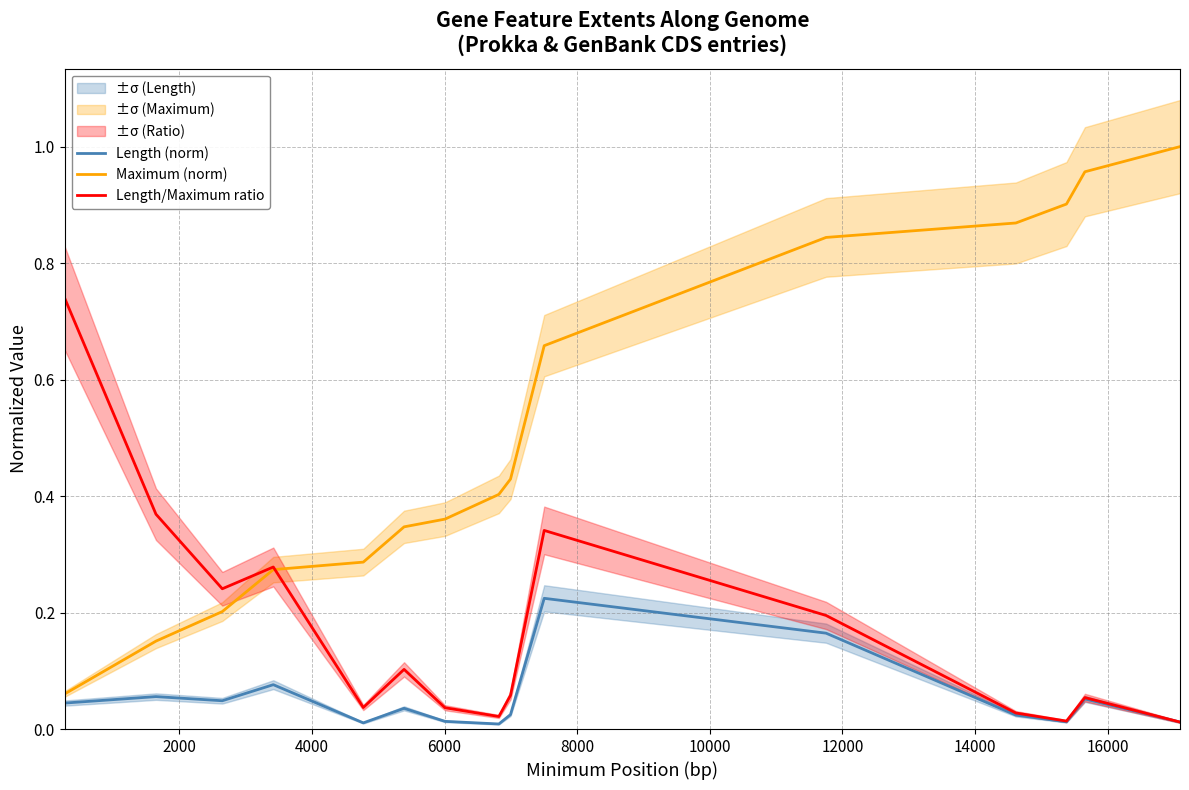

Which series has the largest range (max minus min)?

Maximum (norm)